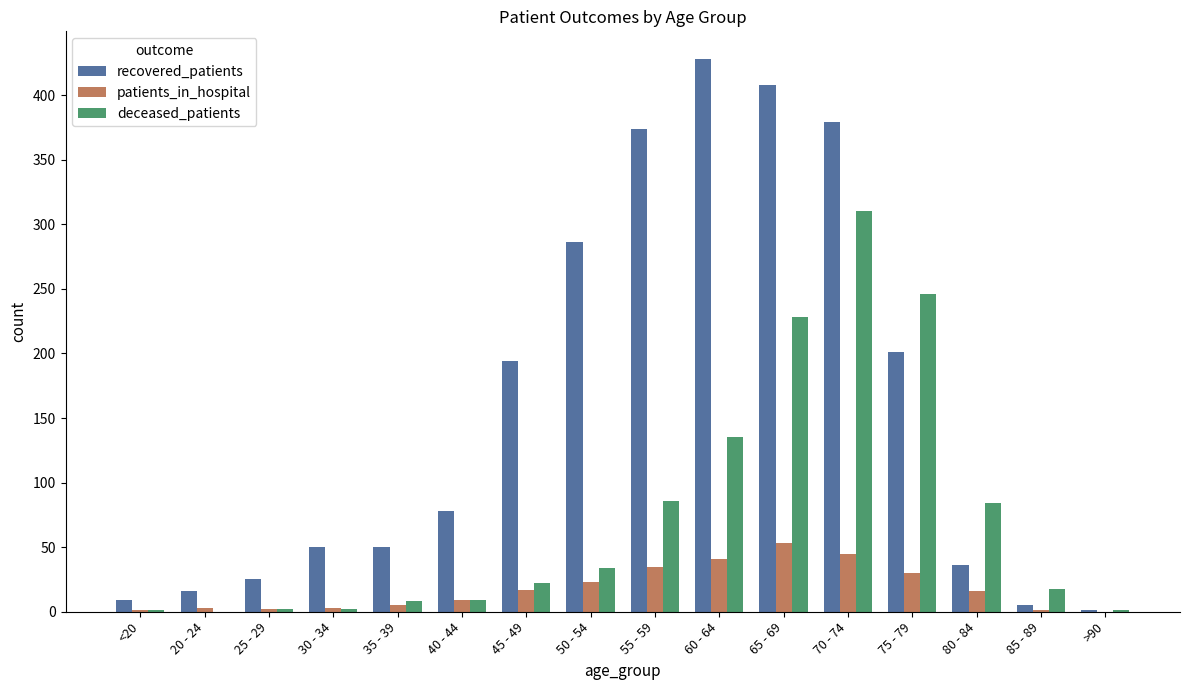

True or false: deceased_patients has a value of 310 at 70 - 74.

True